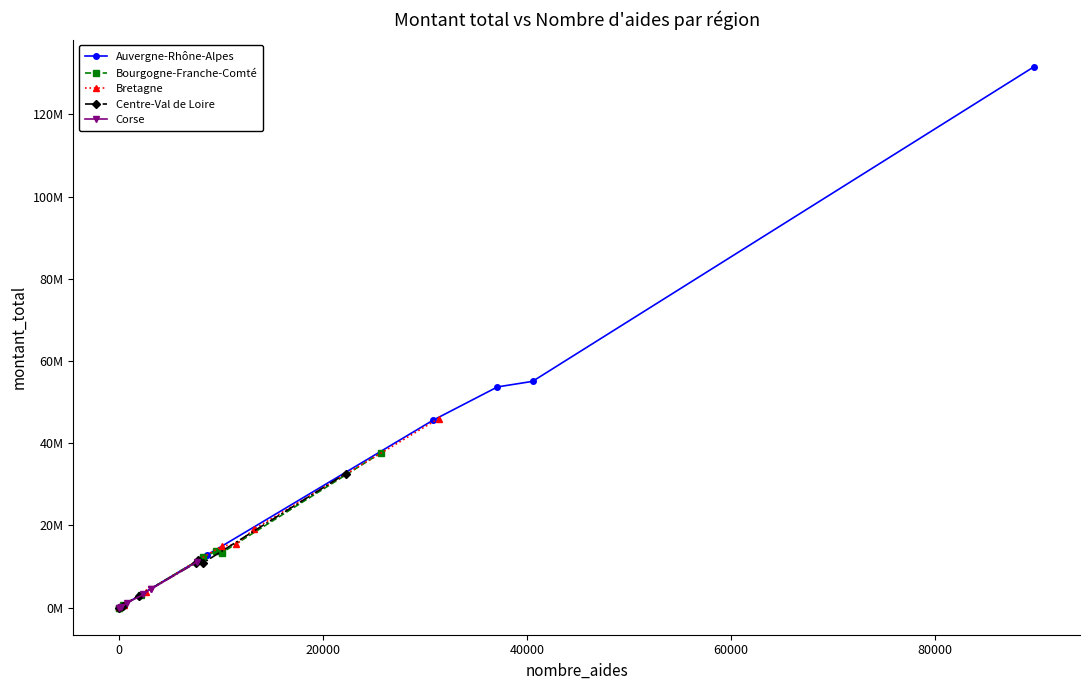

What is the value of the Bourgogne-Franche-Comté point at the 5th from the left?

596623